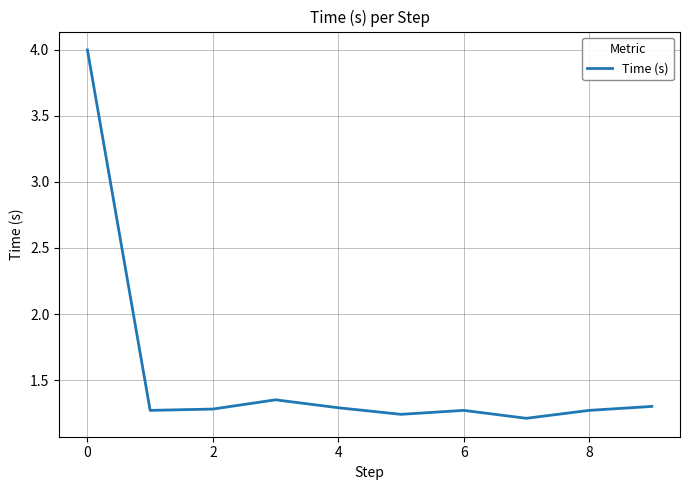

What is the greatest value displayed?

4.0